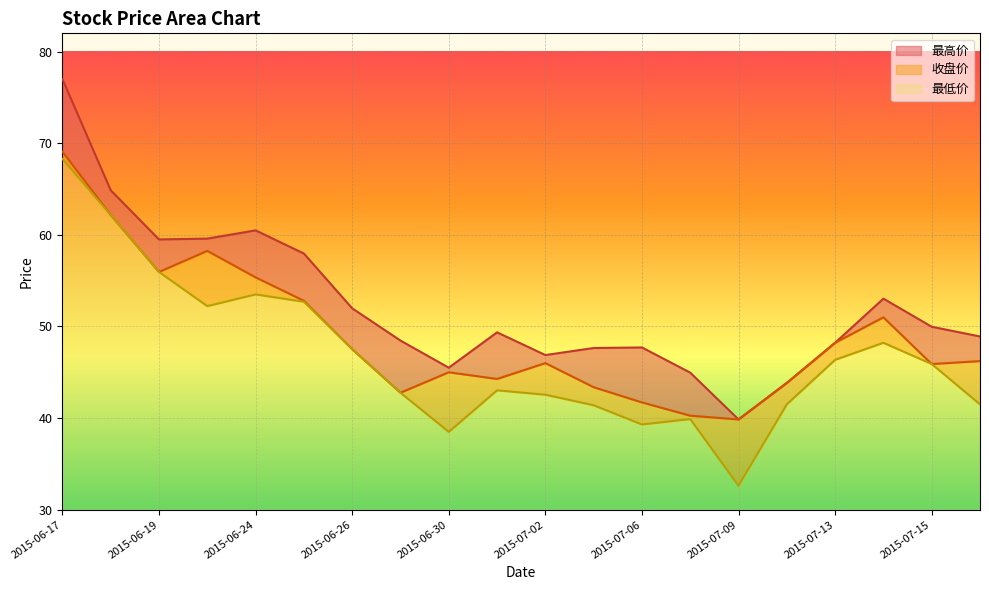

What is the difference between the highest and lowest values at 2015-06-30?

7.0